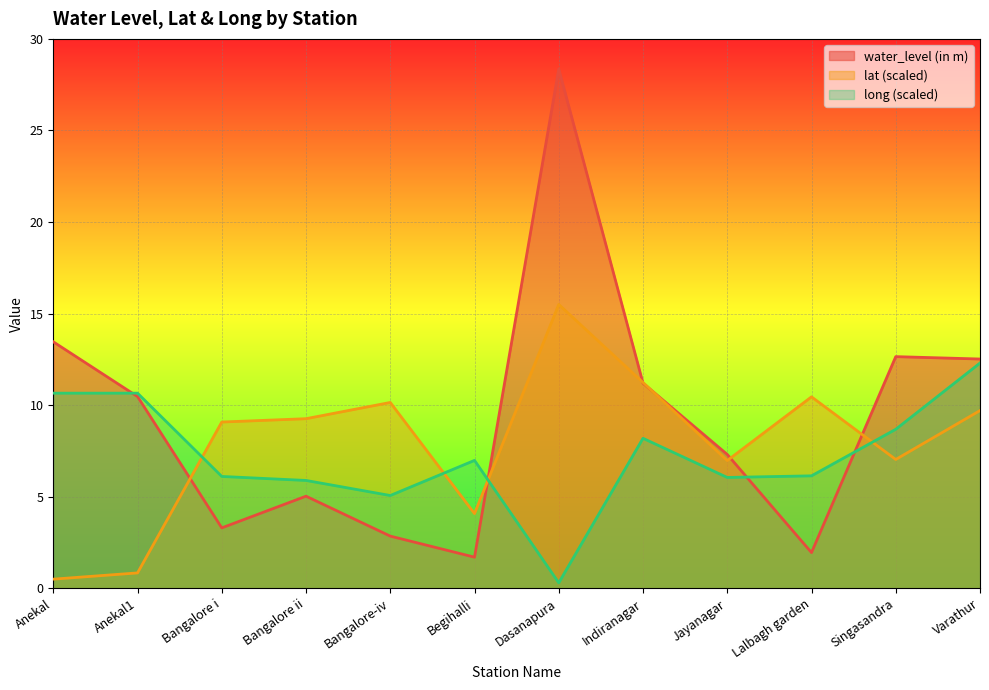

How many lines are shown in the chart?

3